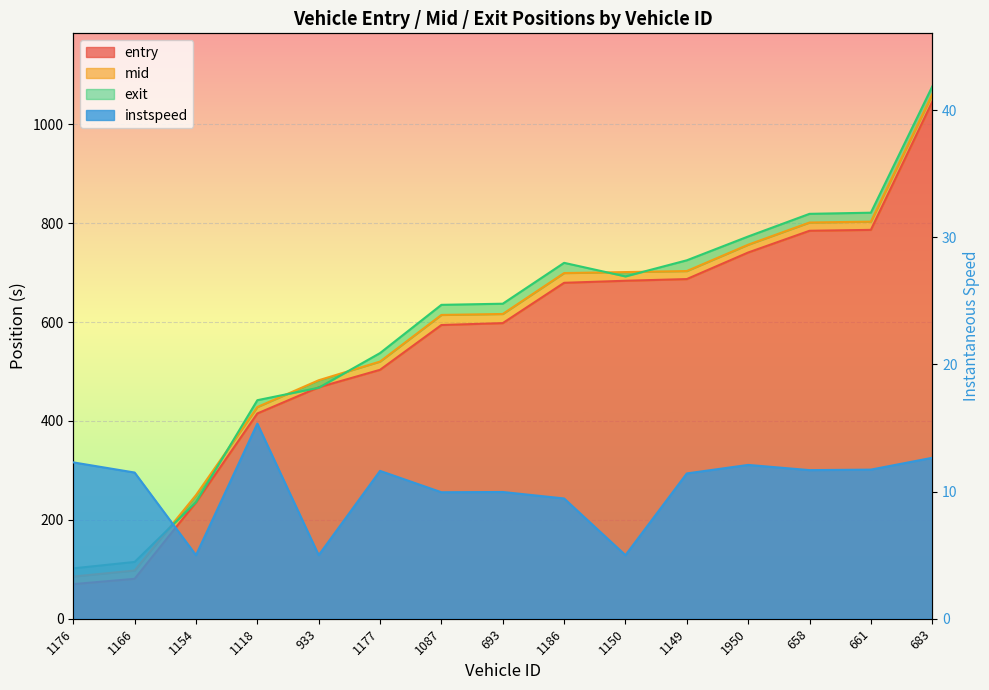

What is the sum of all instspeed values?

154.8